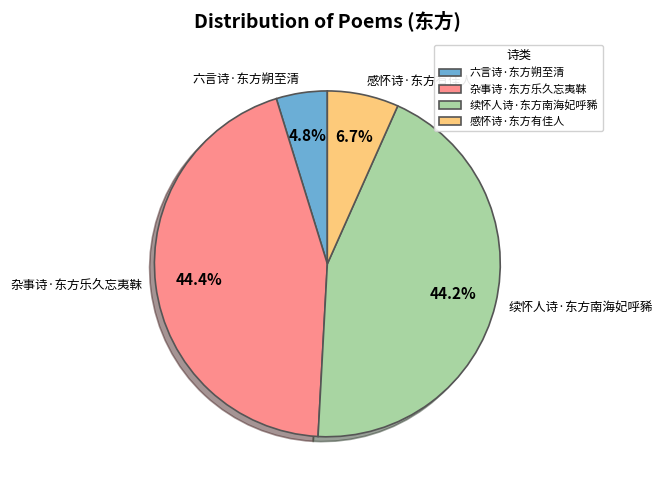

Combined, do 六言诗·东方朔至清 and 杂事诗·东方乐久忘夷靺 account for over 50%?

No